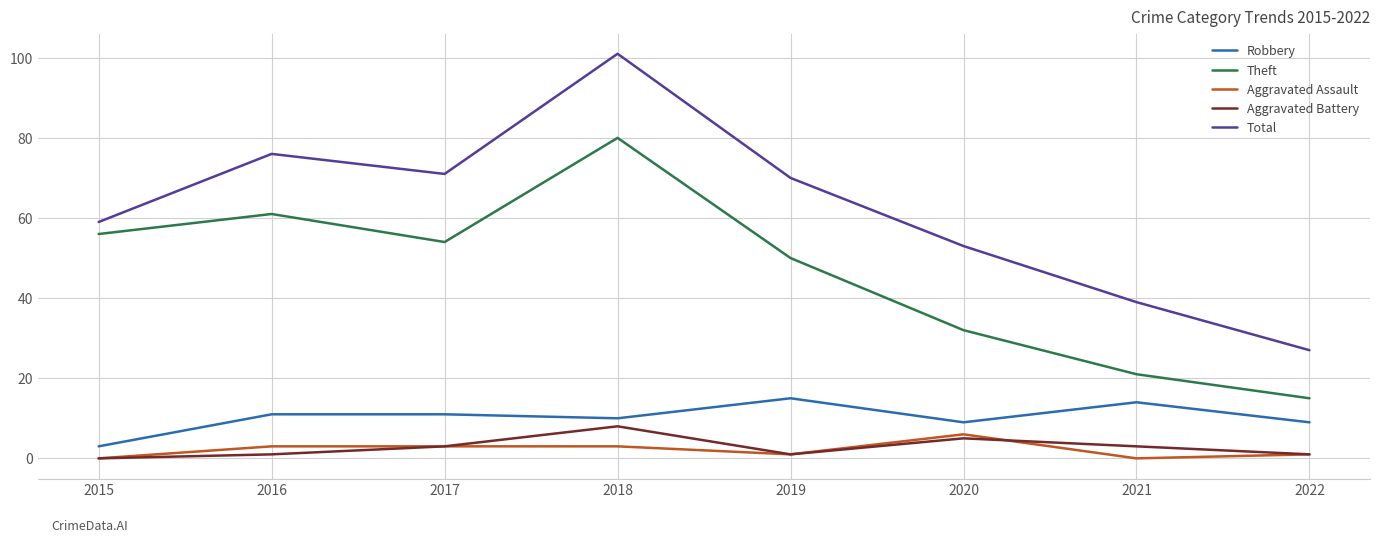

Reading left to right, list all the values displayed in this chart.

Robbery: 3	11	11	10	15	9	14	9
Theft: 56	61	54	80	50	32	21	15
Aggravated Assault: 0	3	3	3	1	6	0	1
Aggravated Battery: 0	1	3	8	1	5	3	1
Total: 59	76	71	101	70	53	39	27